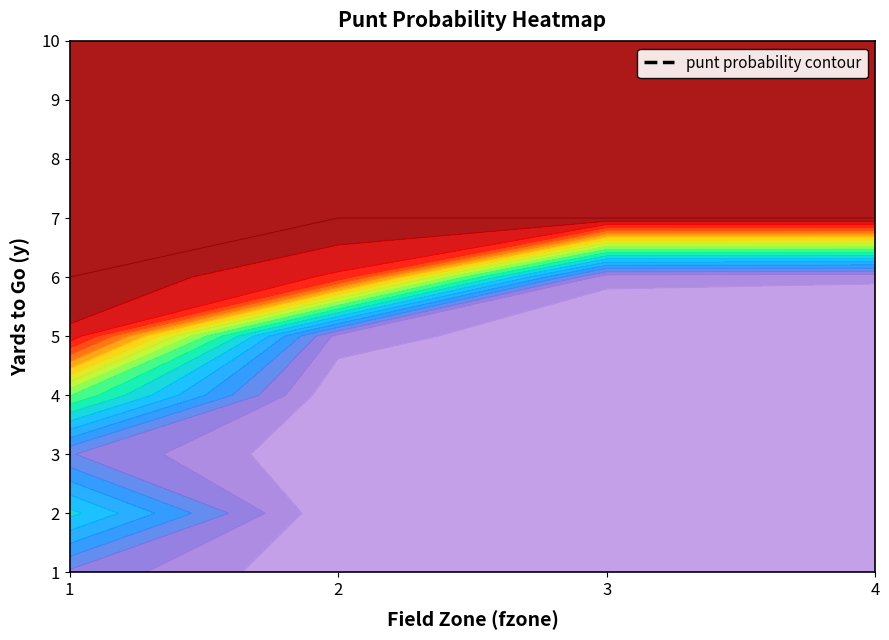

Which series has the largest total across all categories?

1